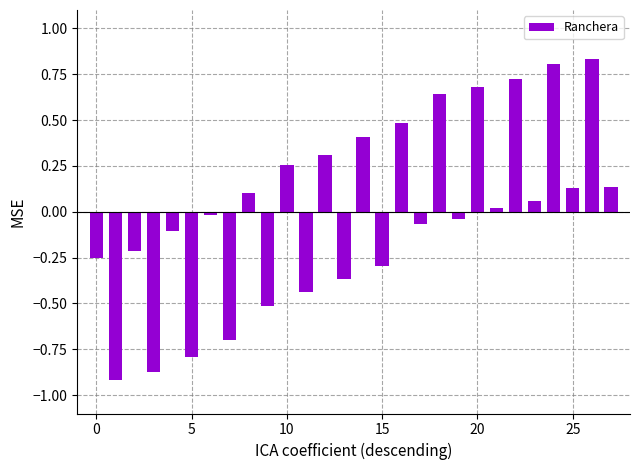

What is the difference between the maximum and second lowest values?

1.7